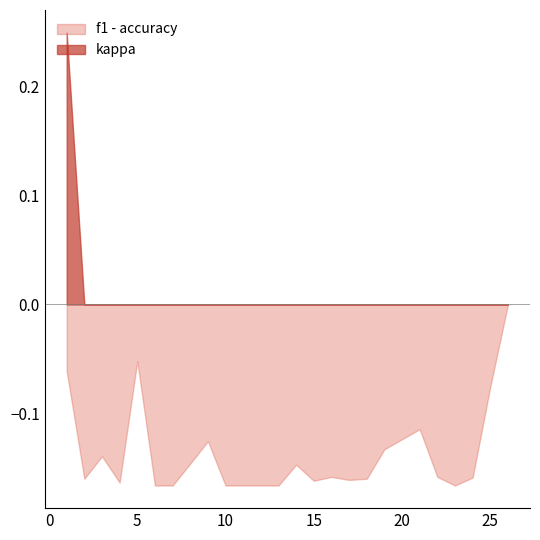

Is the value of kappa at 4 greater than the value of f1 at 26?

No